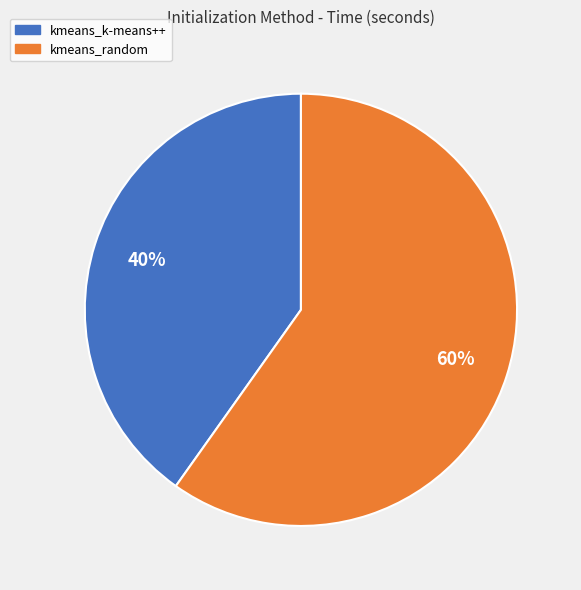

What is the ratio of the value at kmeans_random to the value at kmeans_k-means++?

1.5